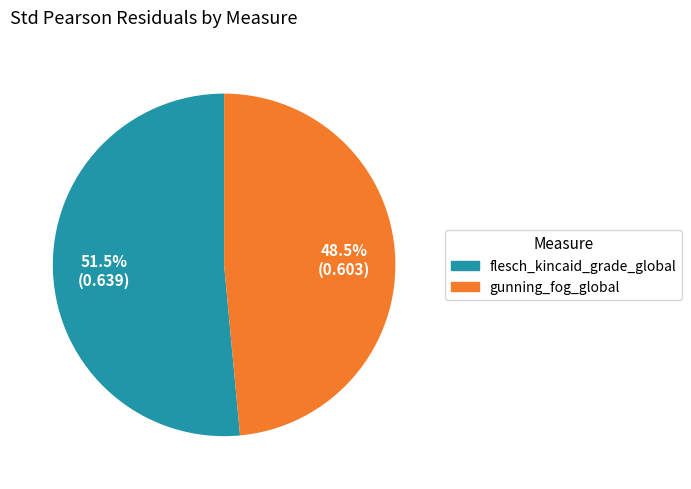

Is flesch_kincaid_grade_global the majority of the pie?

Yes